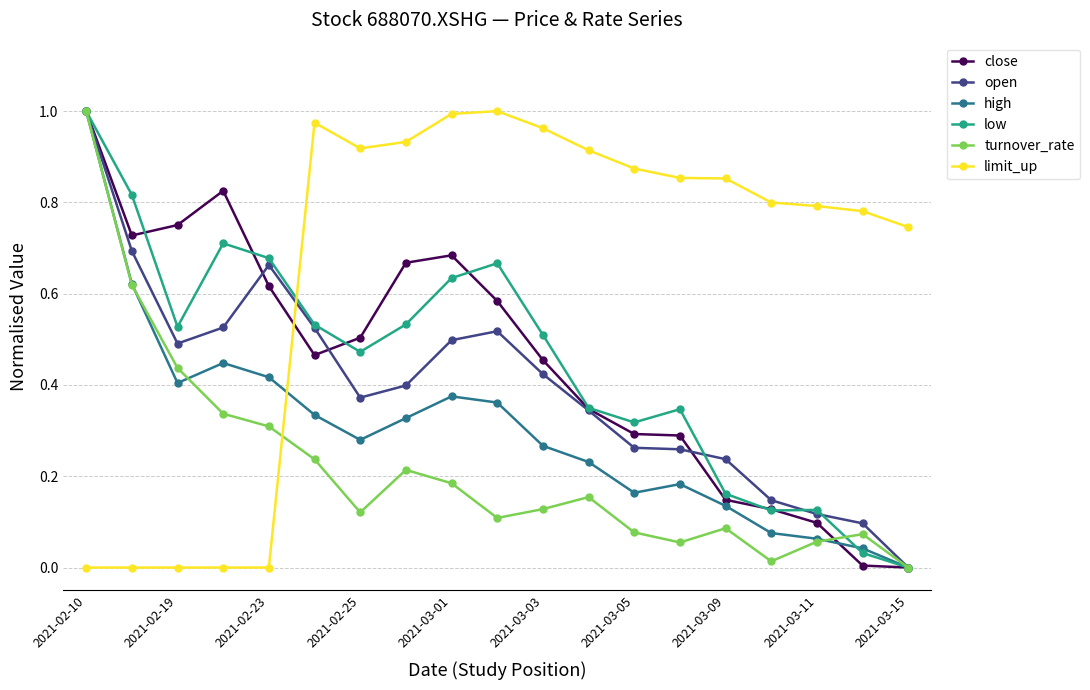

Count the number of categories in the chart.

19